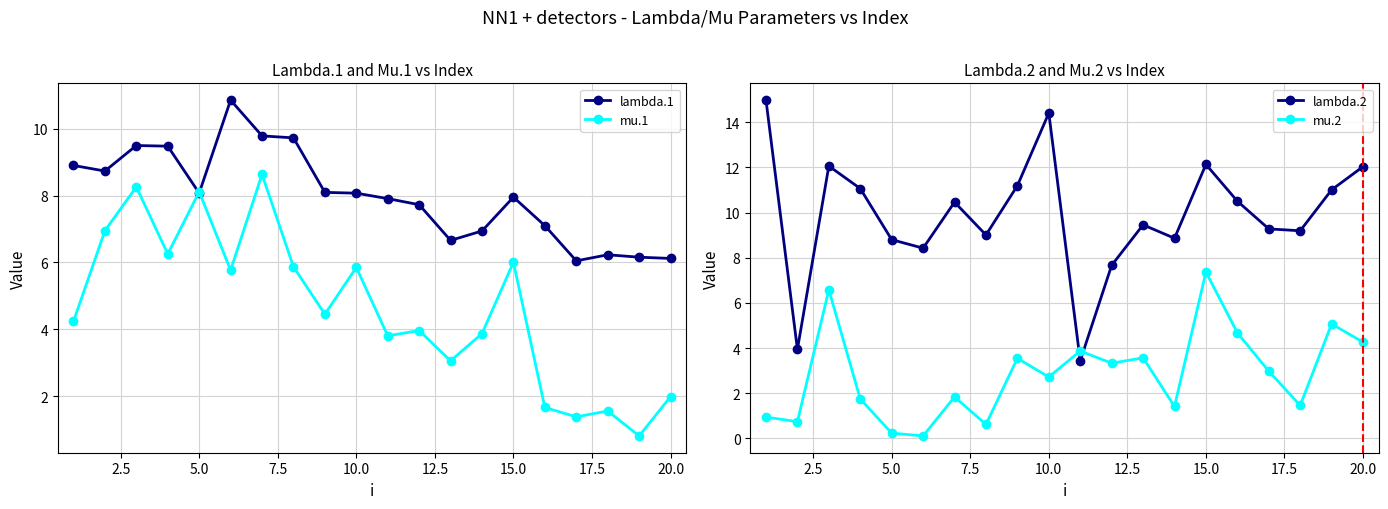

In mu.1, how many points are lower than both neighbors (excluding endpoints)?

7